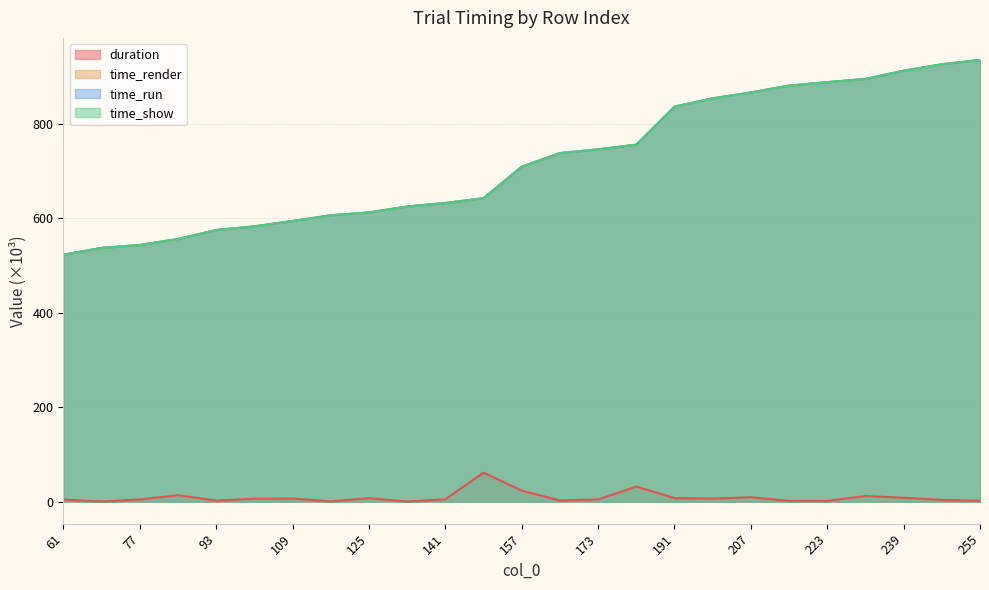

What is the spread (max minus min) of values at 247?

922.6